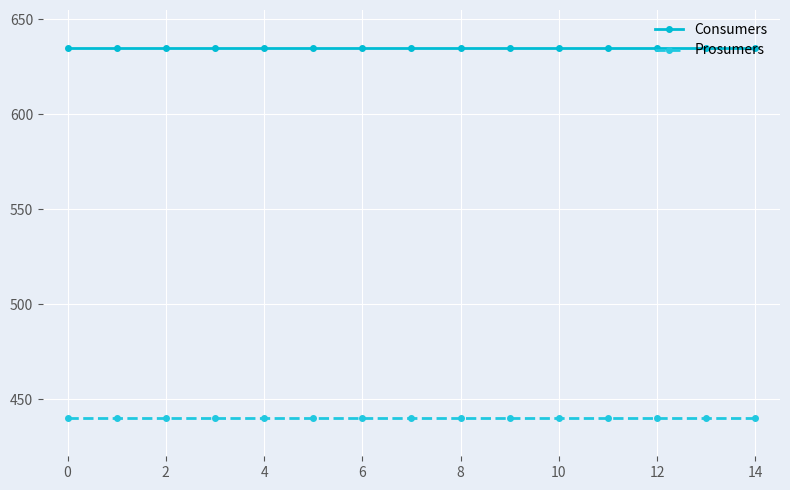

Which series has the largest total across all categories?

Consumers